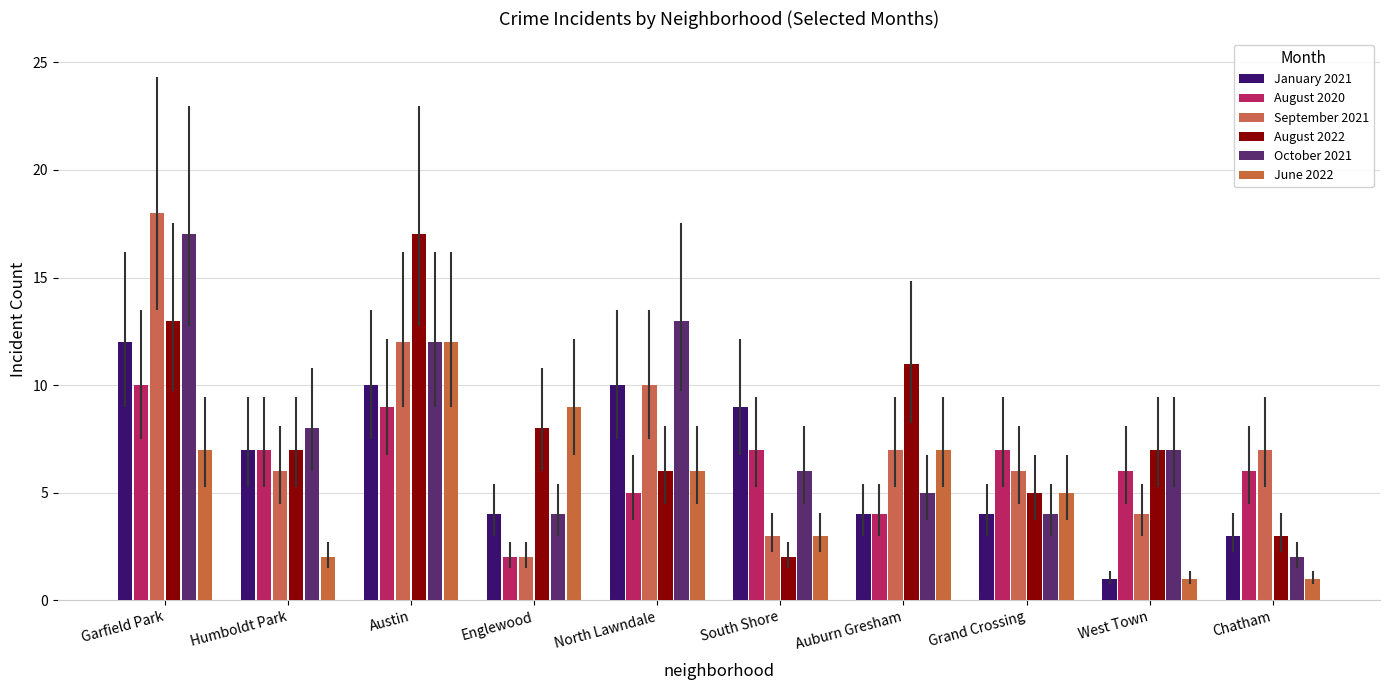

What is the total value across all series at Garfield Park?

77